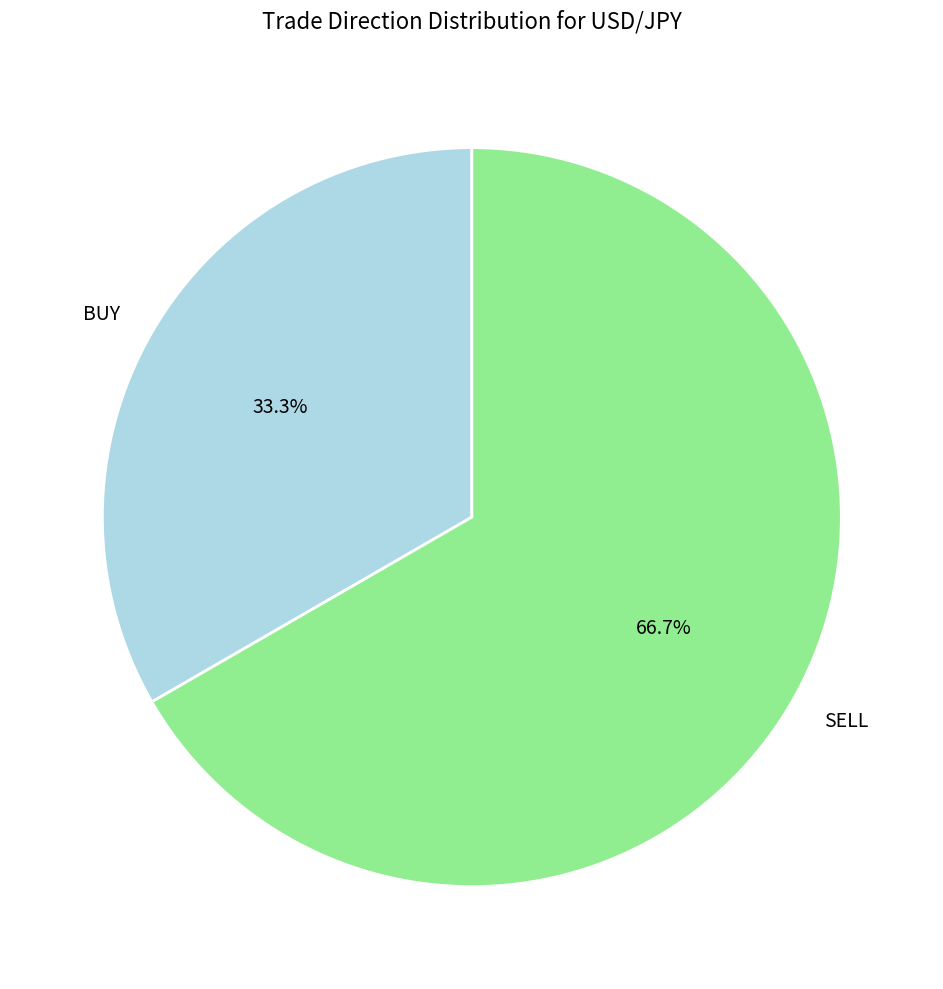

Count the number of slices in the pie.

2